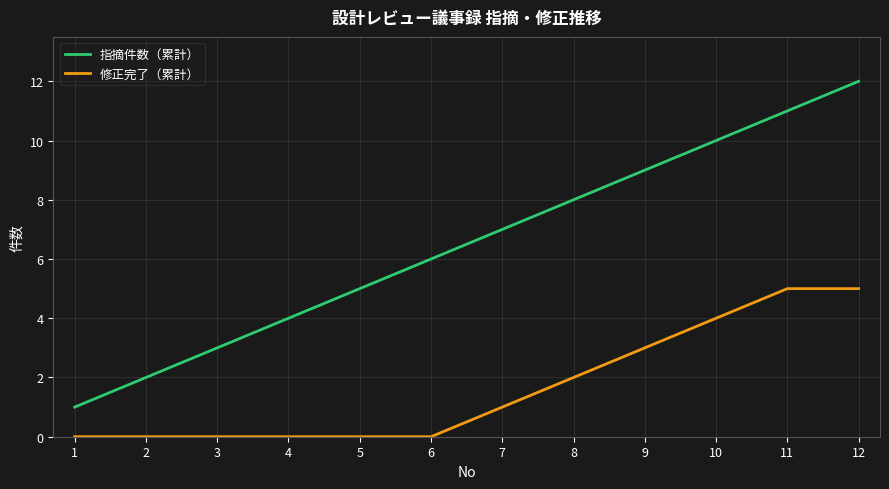

Count the 修正完了（累計） values in the range 0 to 4.

10